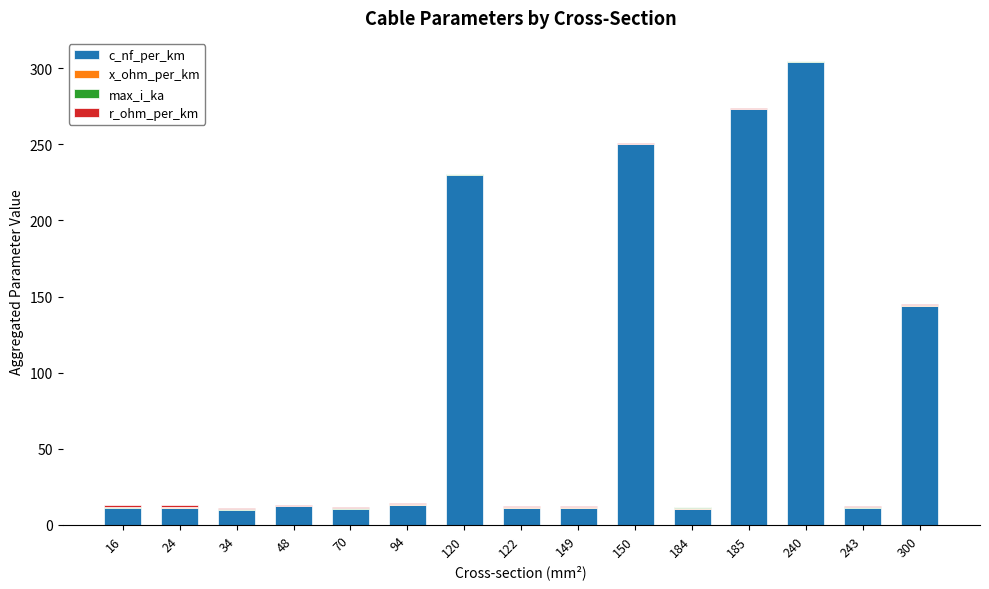

What is the highest value of the c_nf_per_km series?

304.0